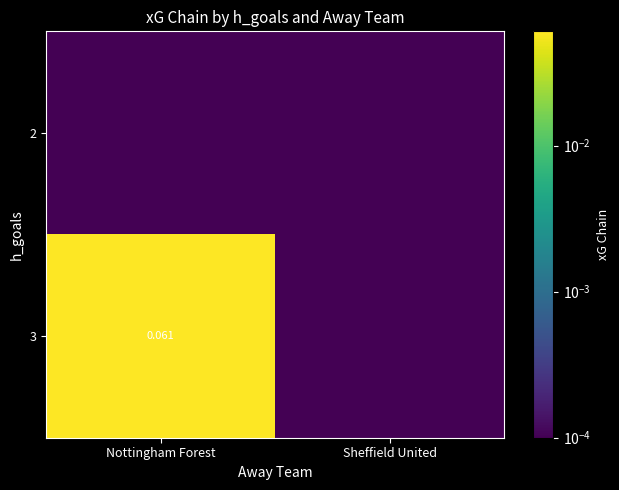

At which label is 2 closest to 0?

Nottingham Forest